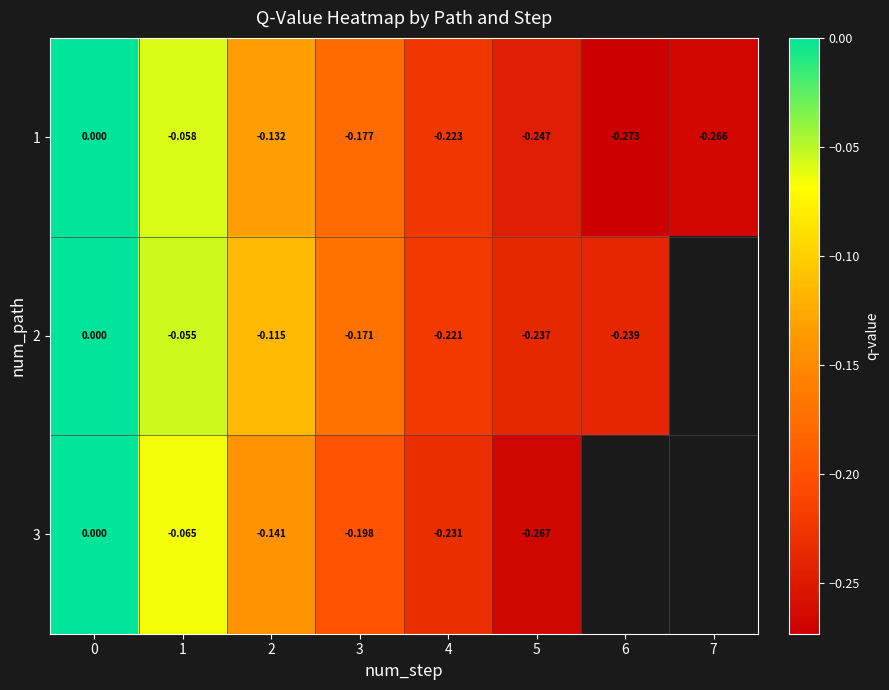

Is the value of 1 at 1 greater than the value of 3 at 5?

Yes